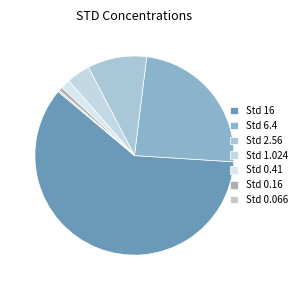

Which category has the biggest portion of the pie?

Std 16